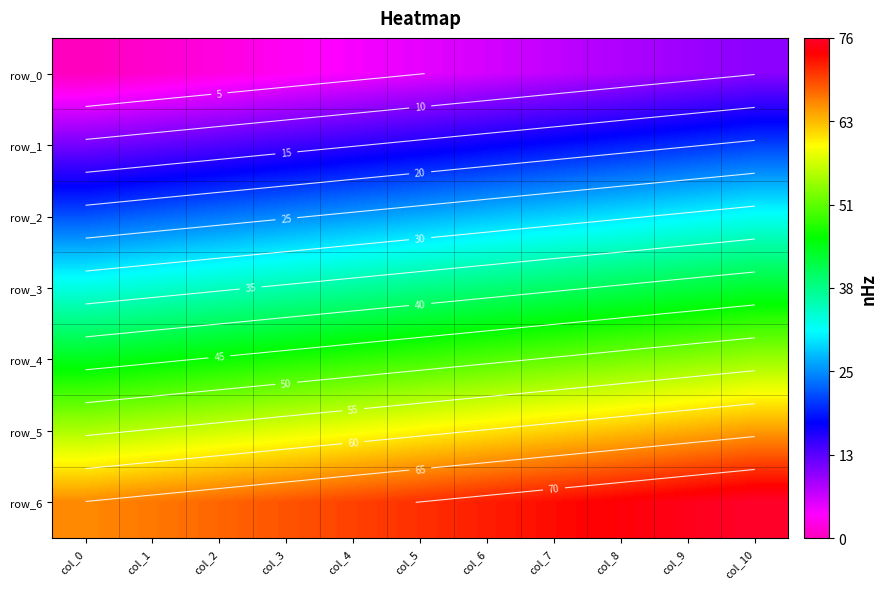

What is the sum of all row_0 values?

55